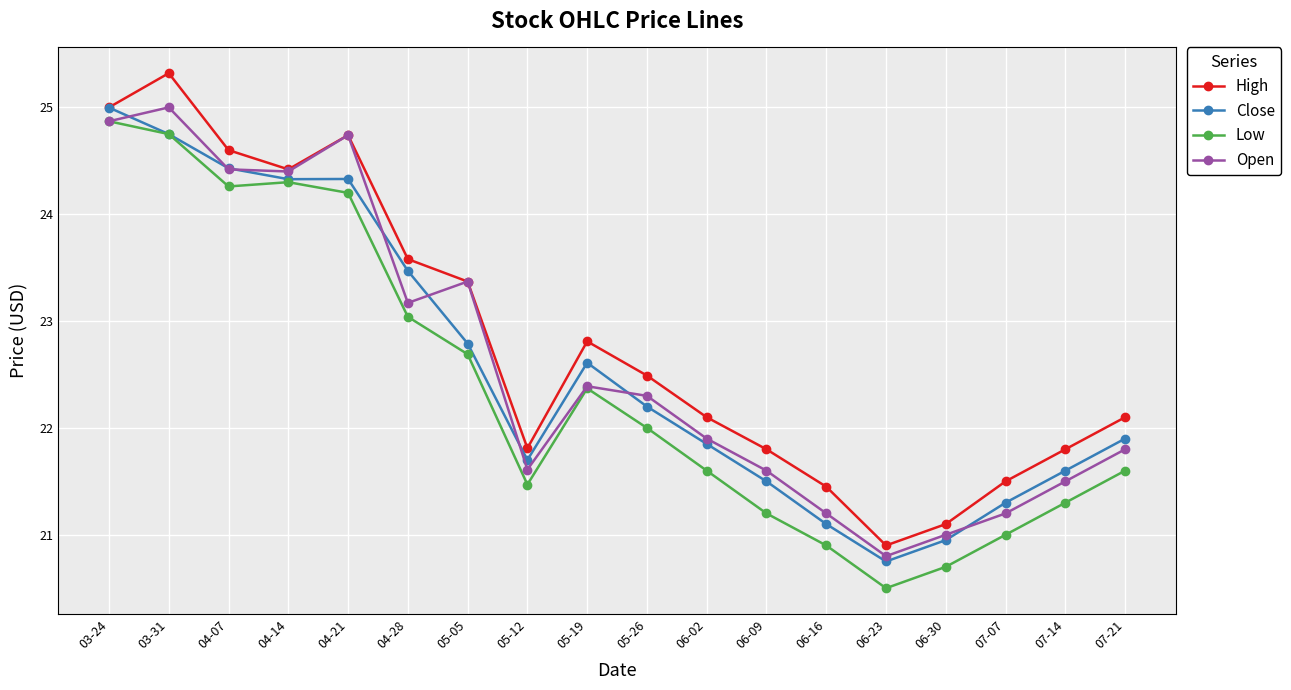

What is the approximate value of Low at 06-30?

20.7